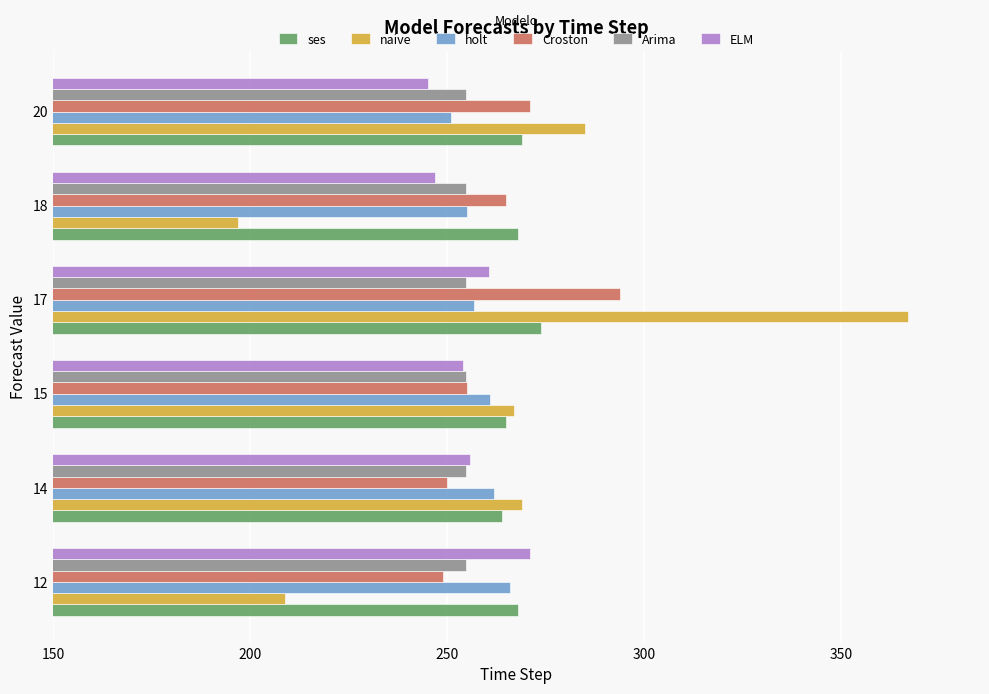

Read the Croston value at 12.

249.0